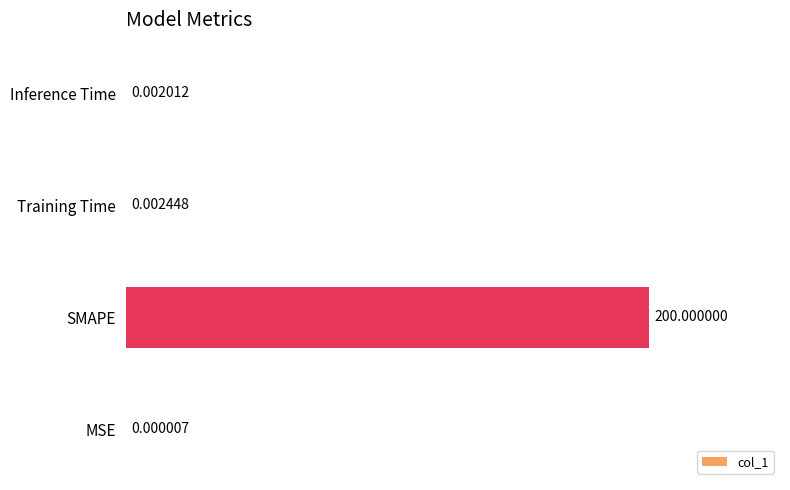

Which category has the highest value across all series?

SMAPE